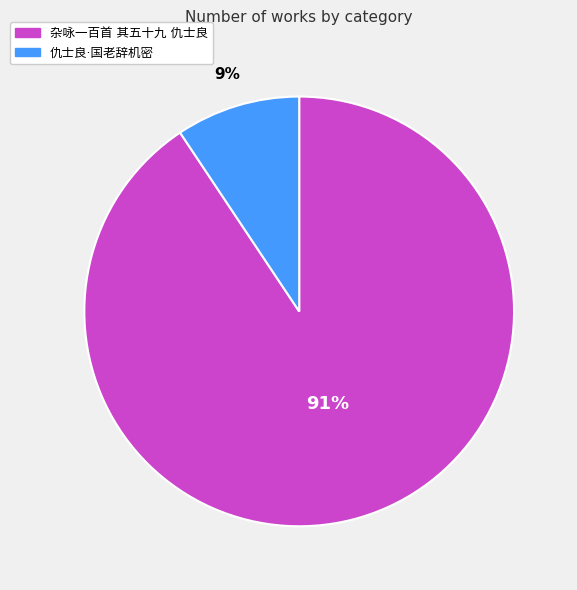

Does any single category account for the majority?

Yes